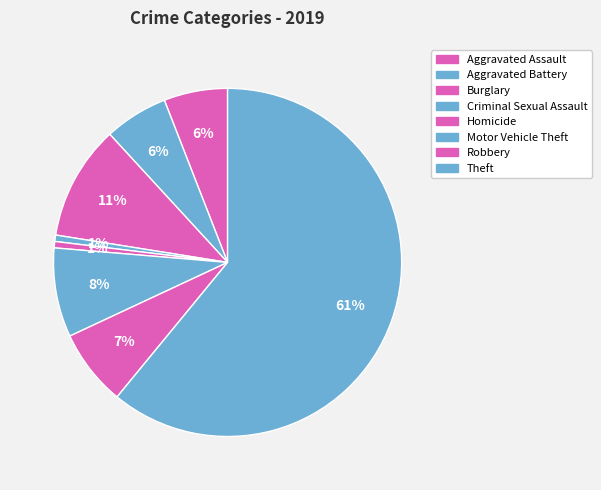

What is the smallest slice in the pie chart?

Criminal Sexual Assault